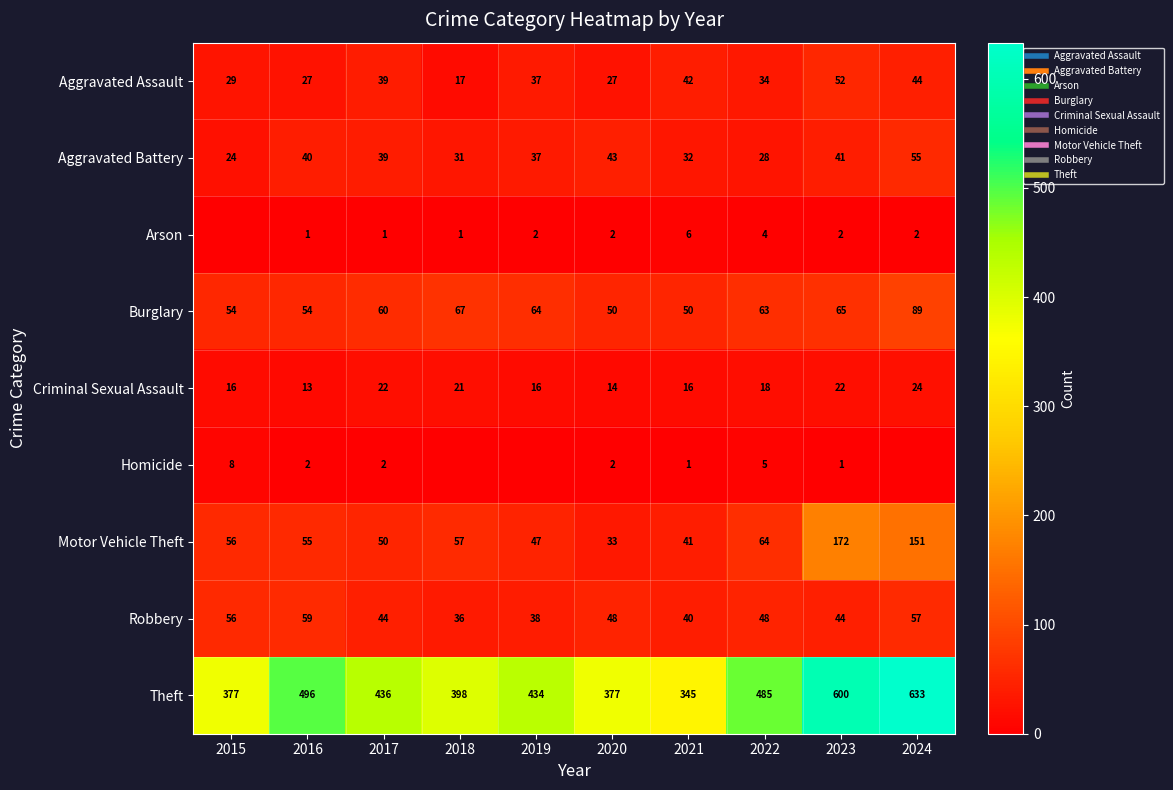

List the labels in order of Arson value, smallest first.

2015, 2016, 2017, 2018, 2019, 2020, 2023, 2024, 2022, 2021